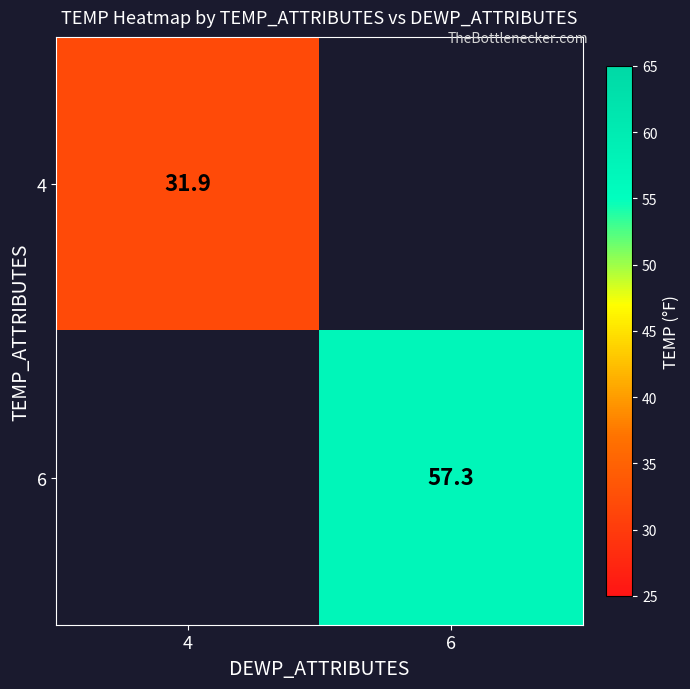

At how many categories does at least one series exceed 32?

1